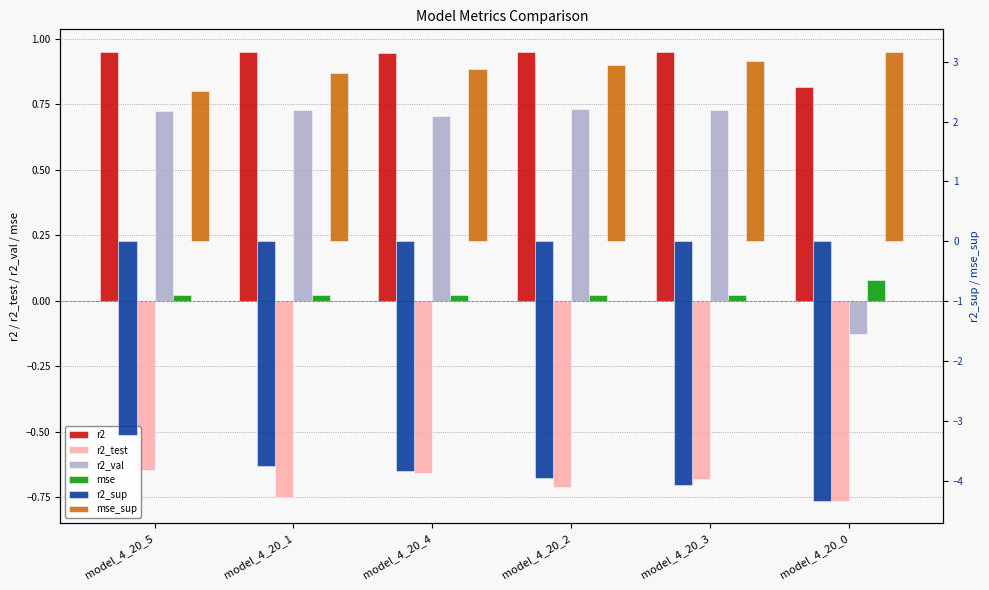

How many mse values are between 0 and 1?

6